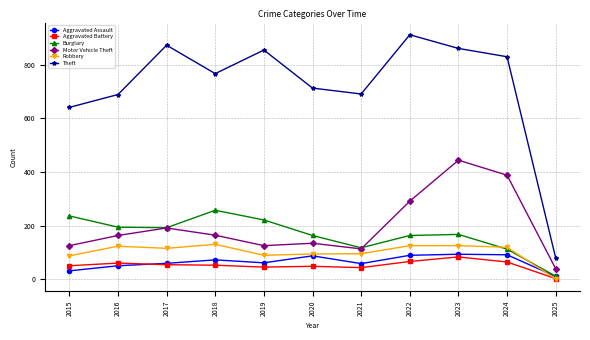

What is the difference between the highest and lowest values at 2021?

648